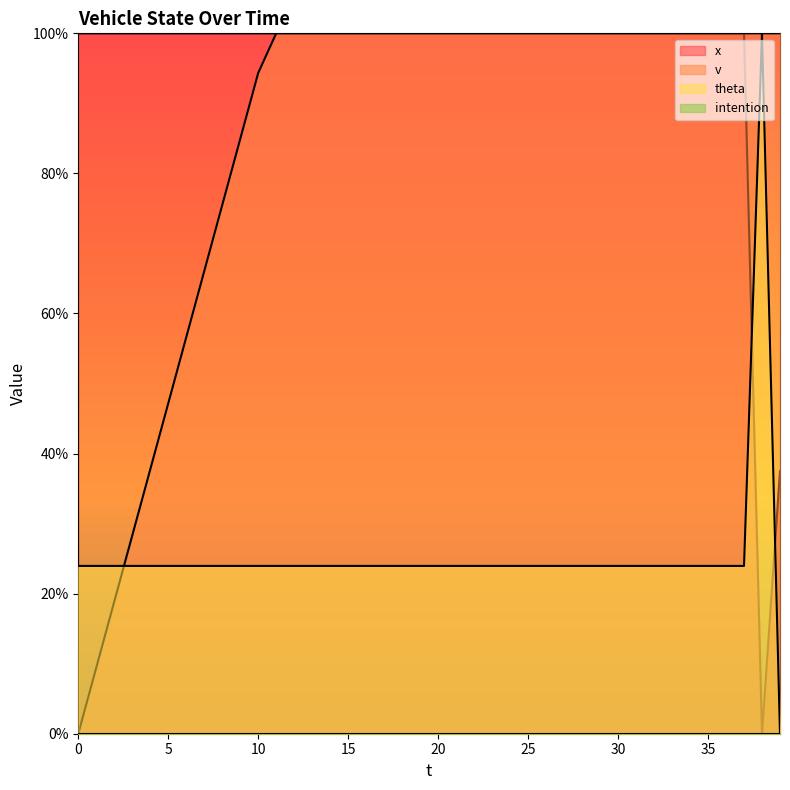

What is the difference between the maximum and second lowest values in the theta series?

76.0